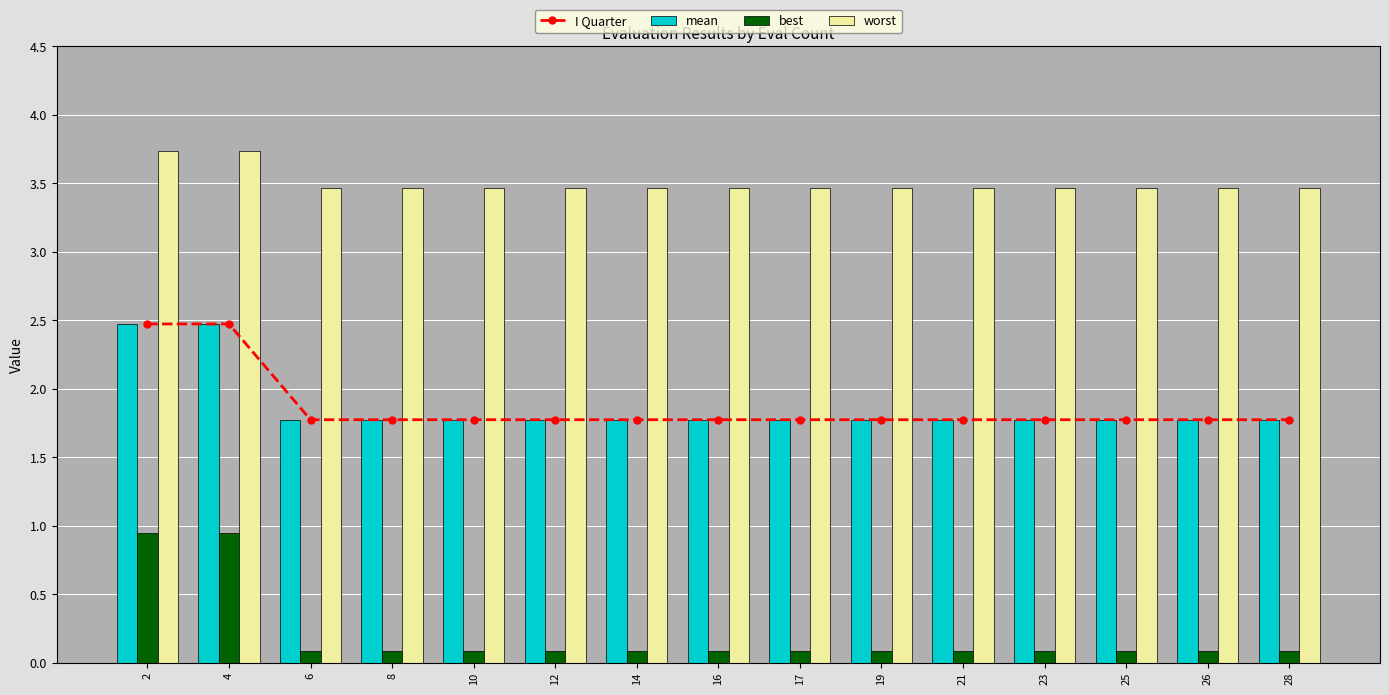

What is the average value of the best series?

0.2